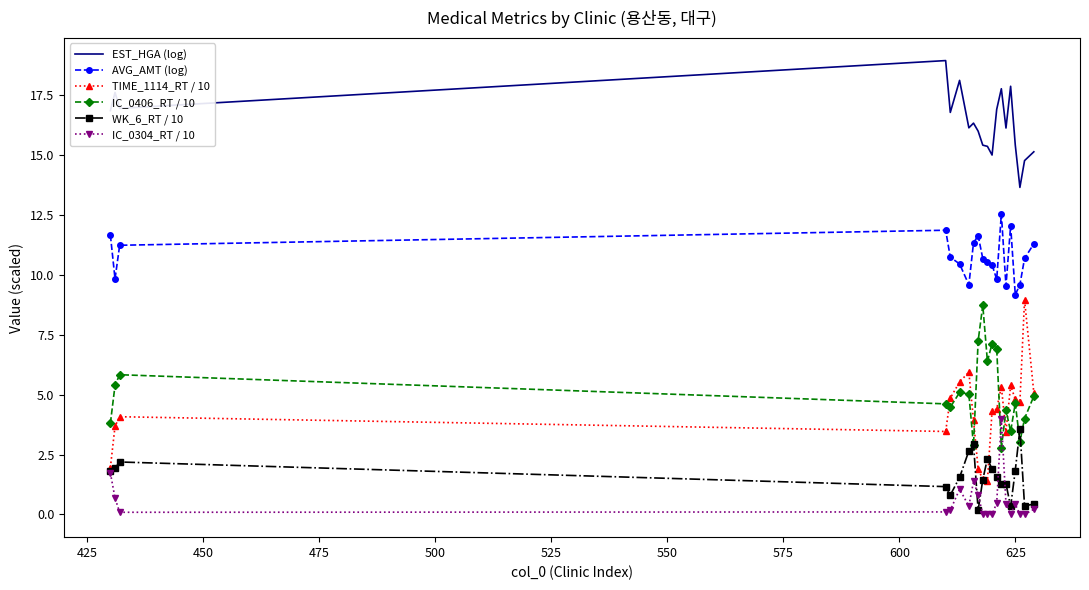

What is the greatest value displayed?

18.9